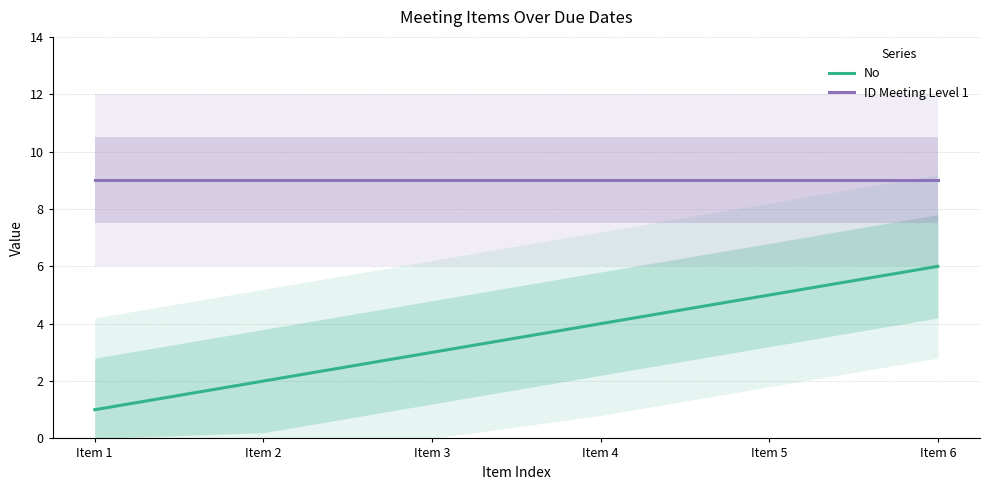

How many lines are shown in the chart?

2